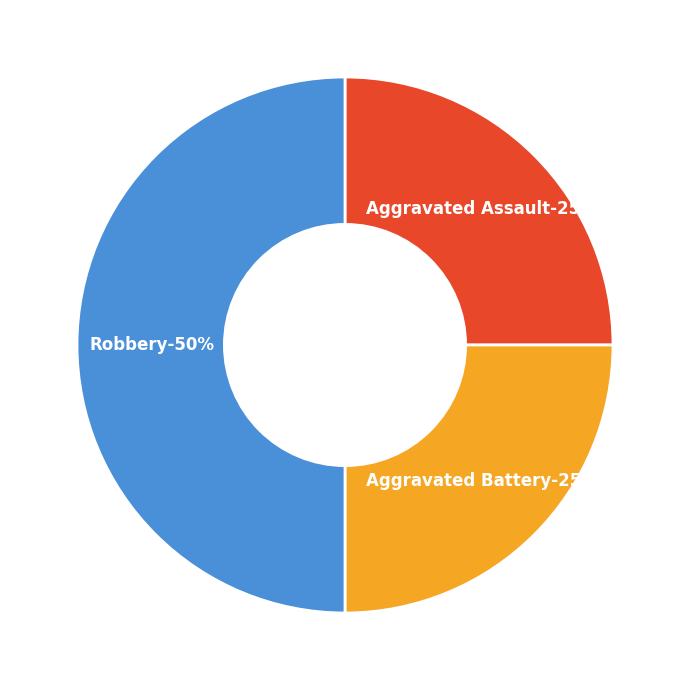

To the nearest percent, what is the difference between the Robbery and Aggravated Battery slice percentages?

25%